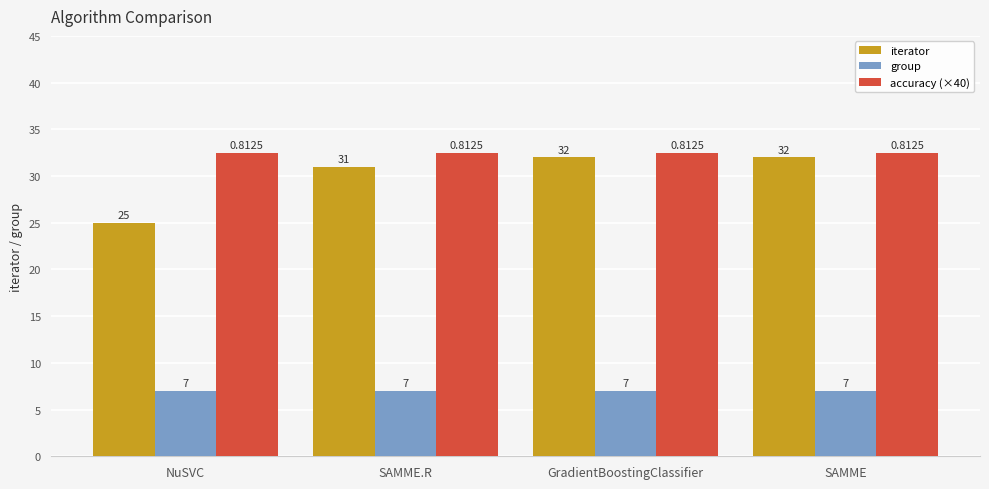

At how many categories does at least one series exceed 13?

4